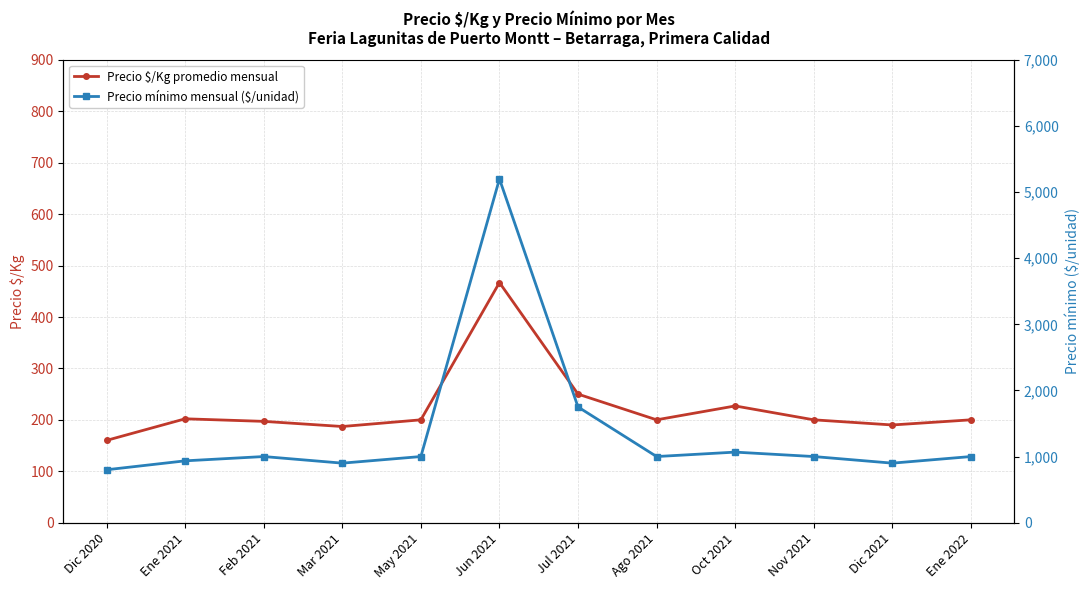

Which category has the lowest value across all series?

Dic 2020